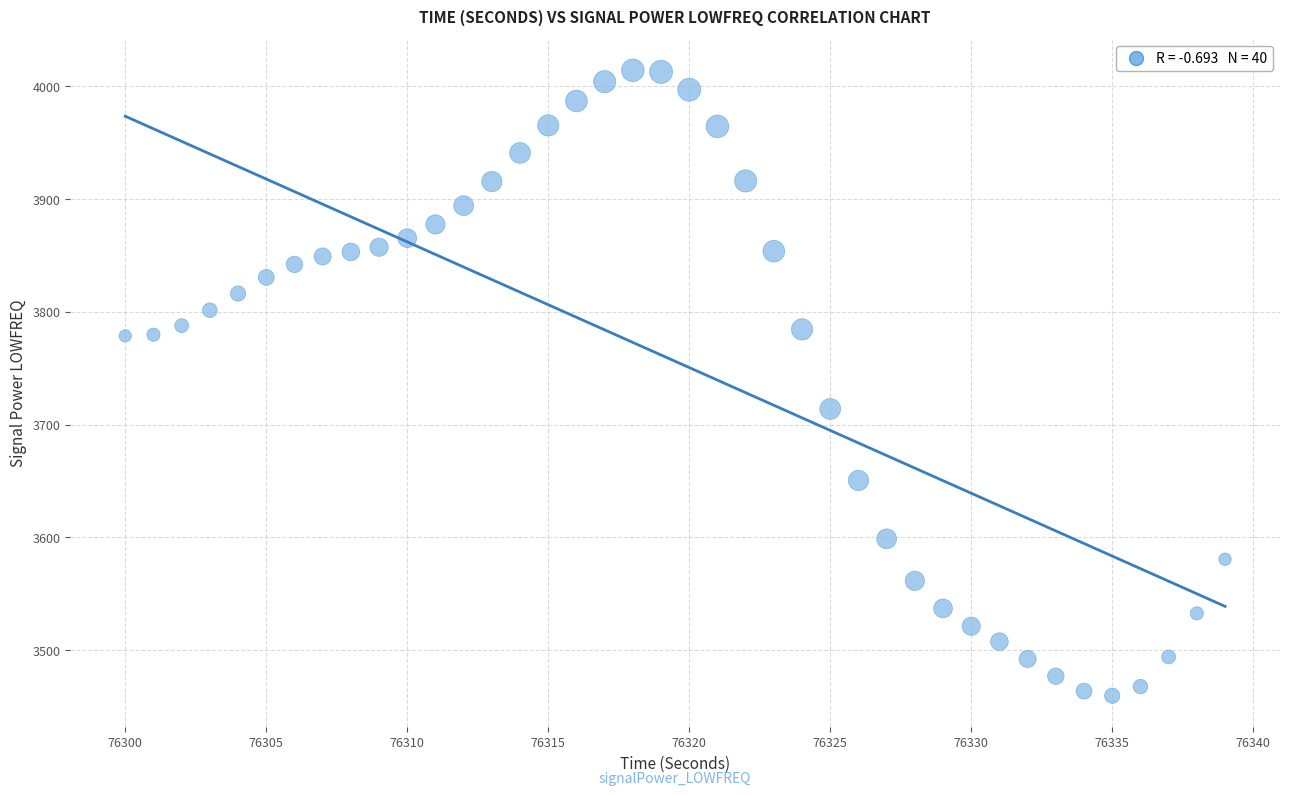

What is the range of X values (max minus min)?

39.0